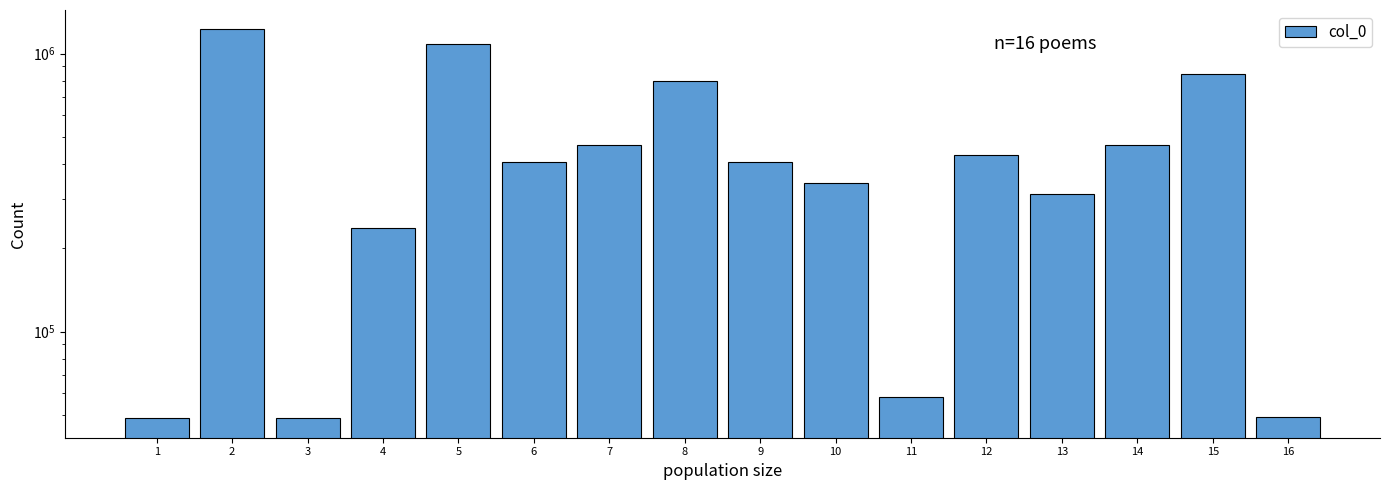

What is the maximum value shown in the chart?

1222576